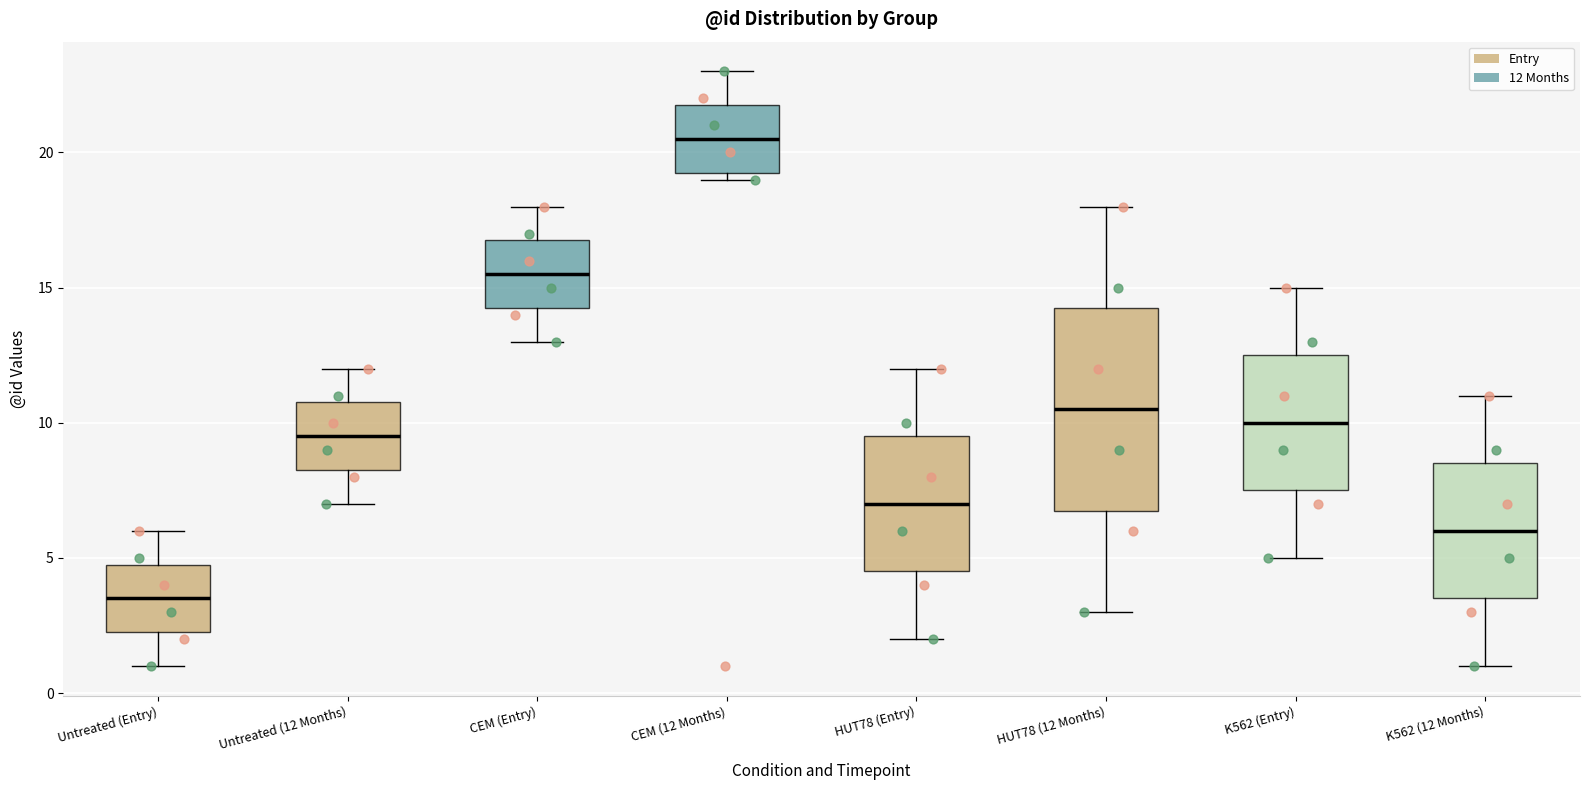

Reading left to right, read every box against the y-axis: the position of its median line, the range the box covers, and the ends of its whiskers. The values are not printed on the chart, so give them approximately, as read against the axis.

Untreated (Entry): median 3.5, box 2.5 to 5.0, whiskers 1.0 to 6.0
Untreated (12 Months): median 9.5, box 8.5 to 11.0, whiskers 7.0 to 12.0
CEM (Entry): median 15.5, box 14.5 to 17.0, whiskers 13.0 to 18.0
CEM (12 Months): median 20.5, box 19.5 to 22.0, whiskers 19.0 to 23.0
HUT78 (Entry): median 7.0, box 4.5 to 9.5, whiskers 2.0 to 12.0
HUT78 (12 Months): median 10.5, box 7.0 to 14.5, whiskers 3.0 to 18.0
K562 (Entry): median 10.0, box 7.5 to 12.5, whiskers 5.0 to 15.0
K562 (12 Months): median 6.0, box 3.5 to 8.5, whiskers 1.0 to 11.0